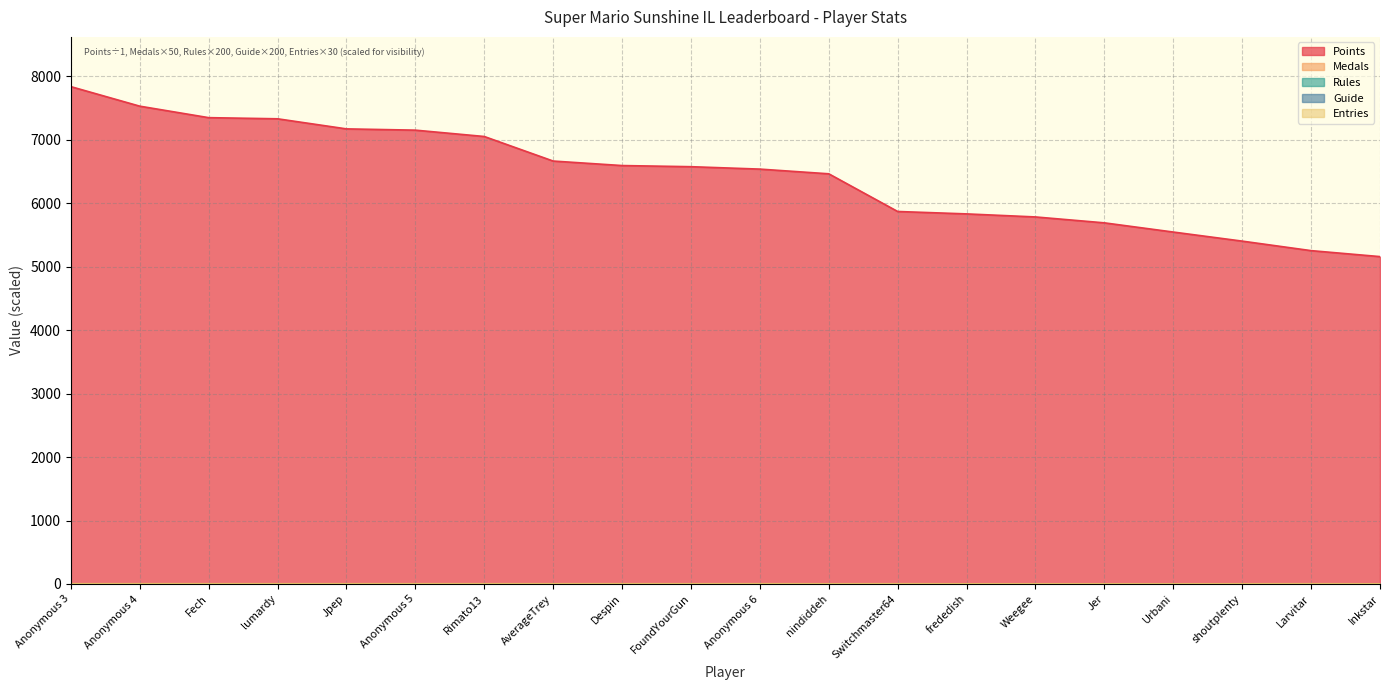

What is the highest value of the Medals series?

0.5